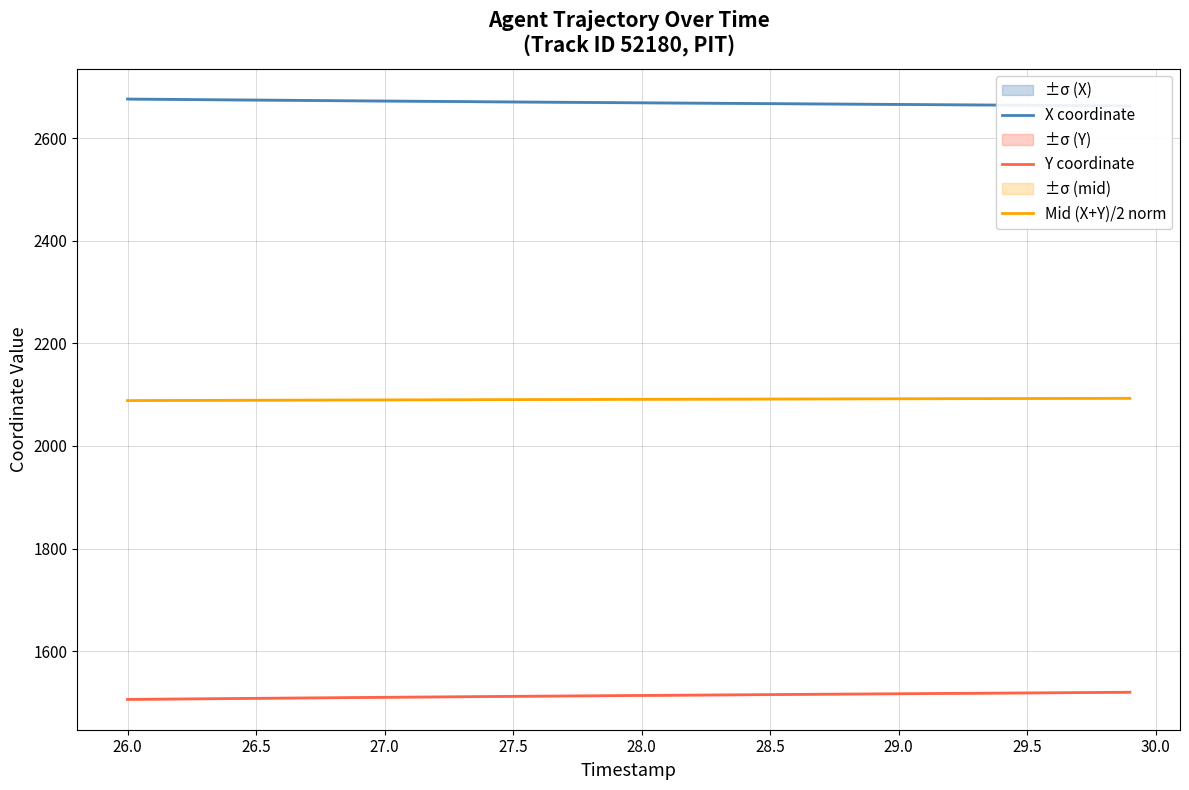

True or false: Mid (X+Y)/2 norm and Y coordinate cross at least once.

False